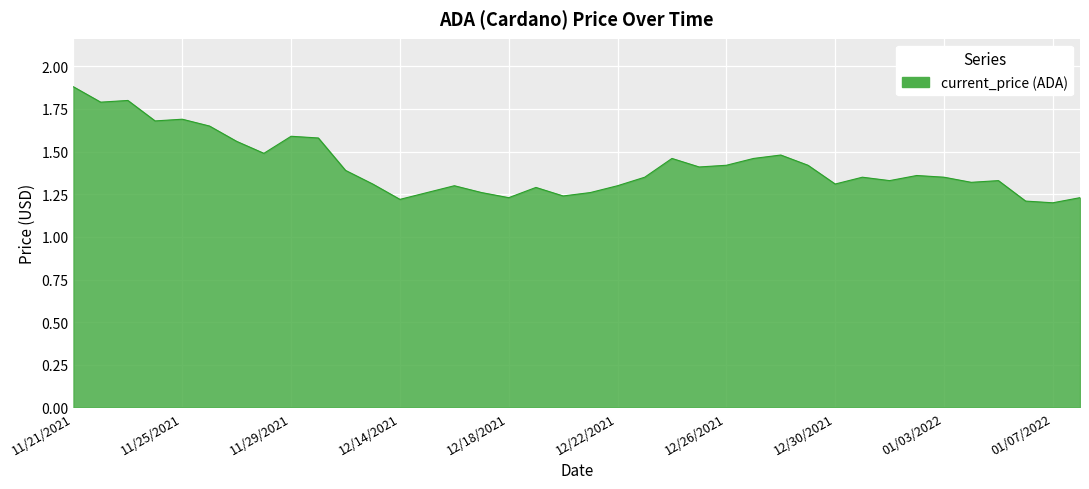

Does the chart have visible grid lines?

Yes